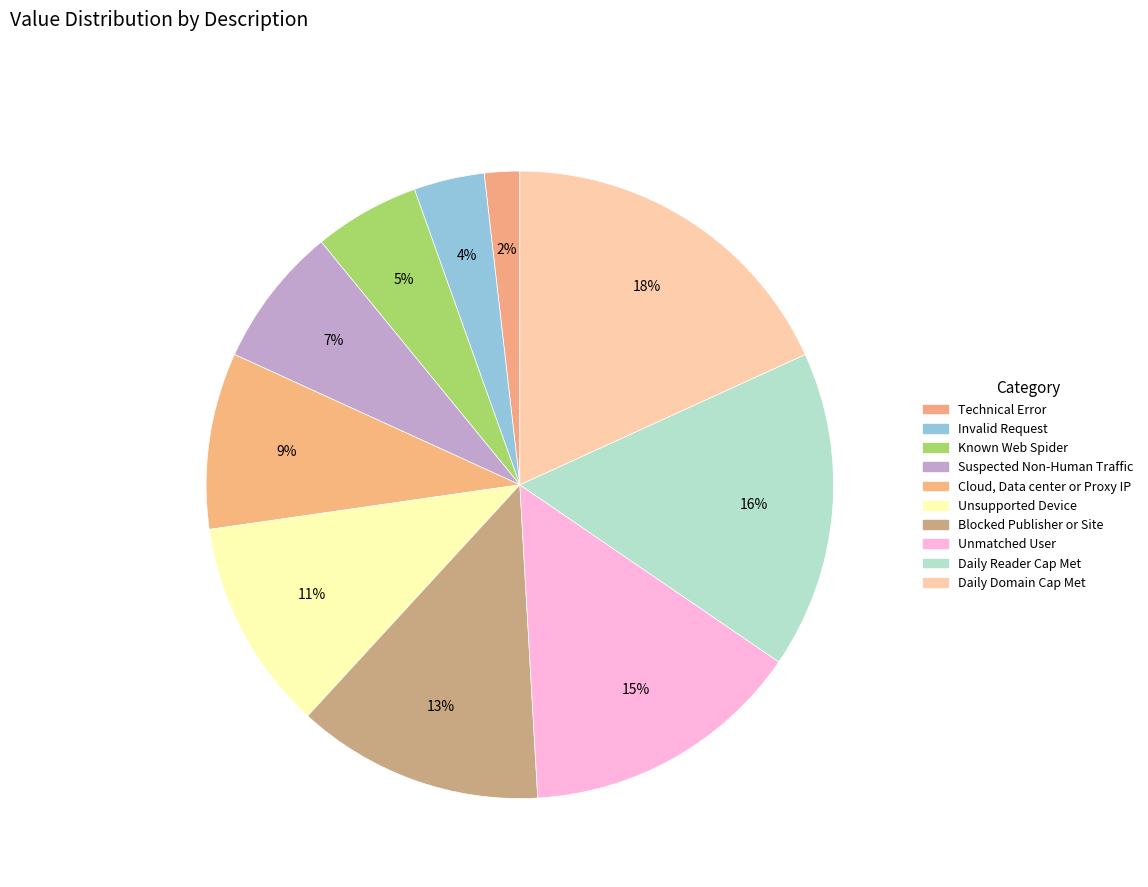

How many slices are in this pie chart?

10